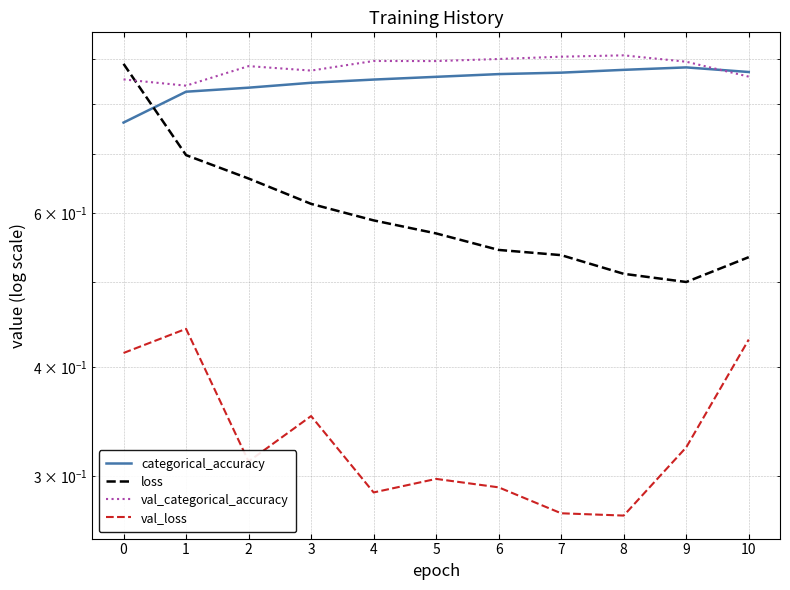

Reading left to right, extract all data points from this chart.

categorical_accuracy: 0=0.8	1=0.8	2=0.8	3=0.8	4=0.9	5=0.9	6=0.9	7=0.9	8=0.9	9=0.9	10=0.9
loss: 0=0.9	1=0.7	2=0.7	3=0.6	4=0.6	5=0.6	6=0.5	7=0.5	8=0.5	9=0.5	10=0.5
val_categorical_accuracy: 0=0.9	1=0.8	2=0.9	3=0.9	4=0.9	5=0.9	6=0.9	7=0.9	8=0.9	9=0.9	10=0.9
val_loss: 0=0.4	1=0.4	2=0.3	3=0.4	4=0.3	5=0.3	6=0.3	7=0.3	8=0.3	9=0.3	10=0.4